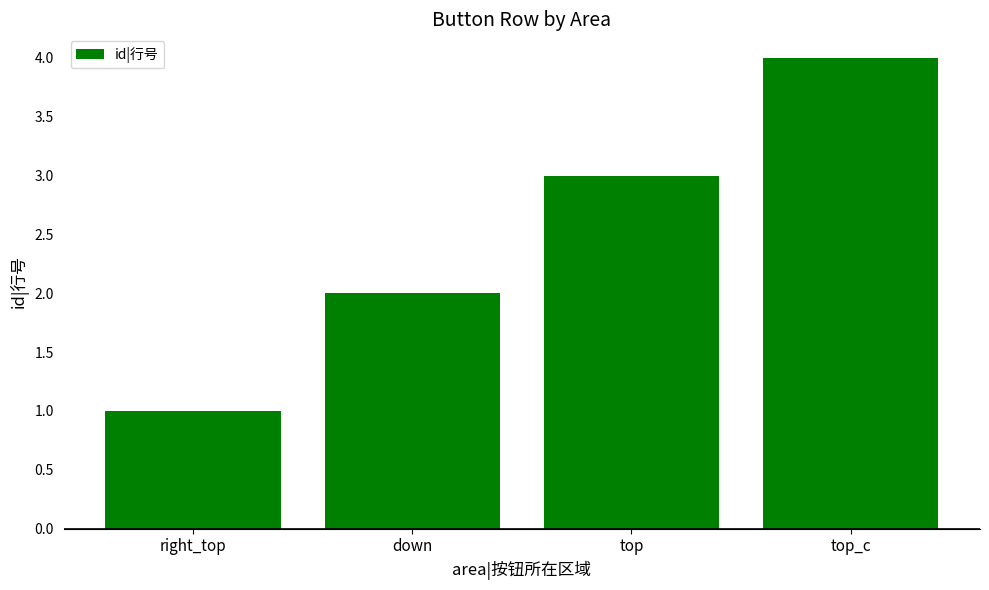

What is the difference between the values at right_top and down?

1